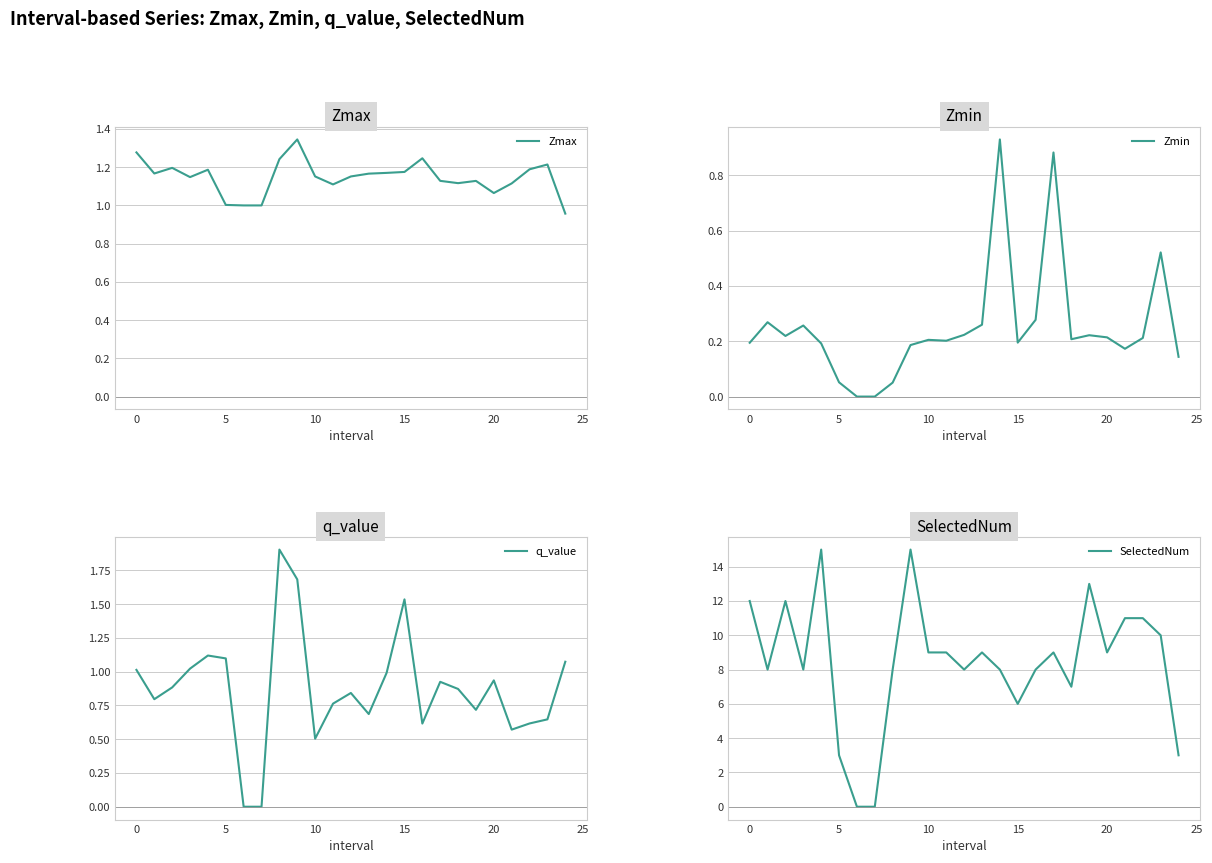

How many lines are shown in the chart?

4